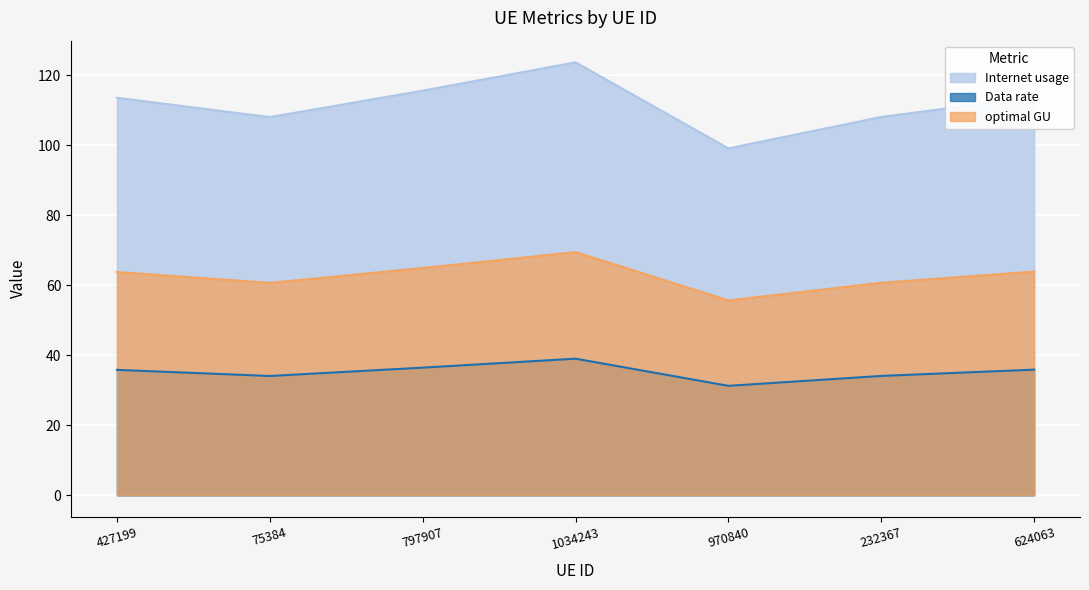

At which label is Internet usage closest to 111?

427199